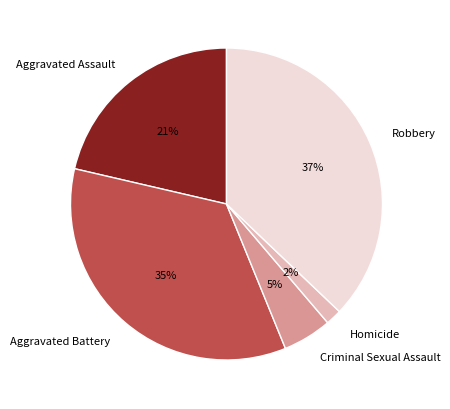

Rank the categories by value from lowest to highest.

Homicide, Criminal Sexual Assault, Aggravated Assault, Aggravated Battery, Robbery